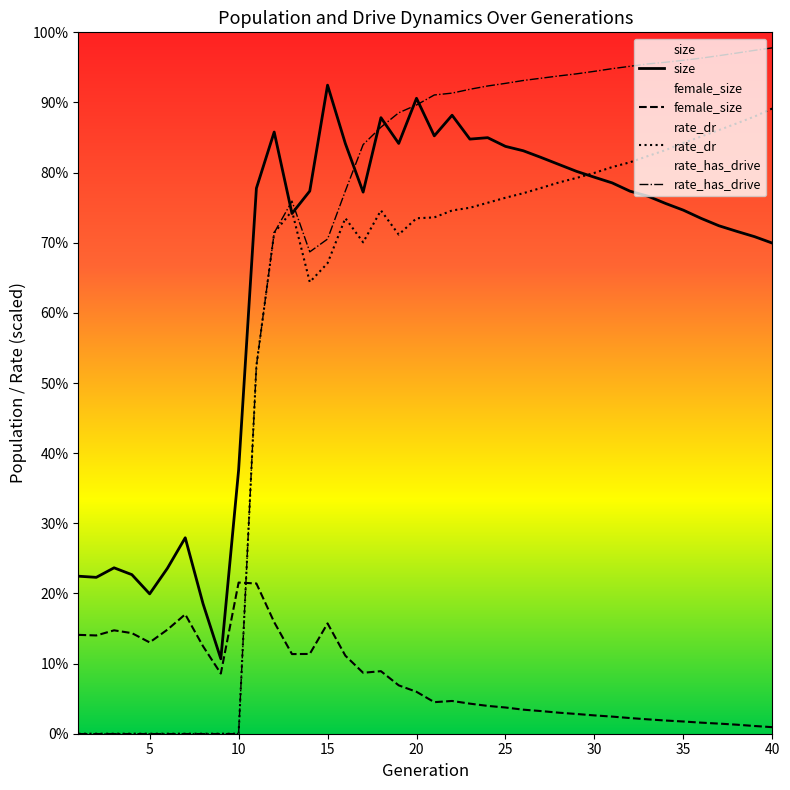

The female_size series shows 88143.2 at 1. True or false?

False